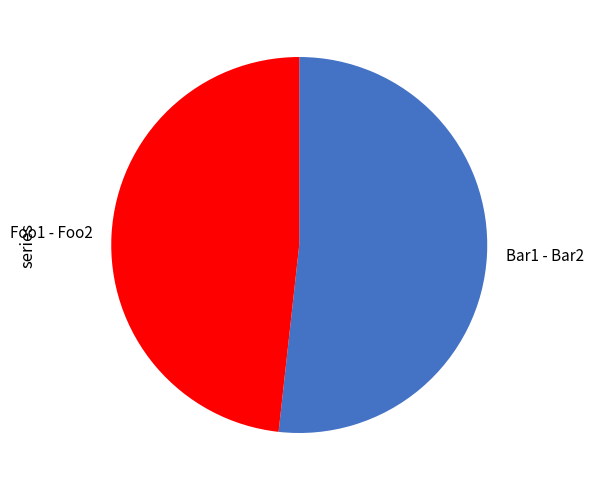

Which slice is the largest?

Bar1 - Bar2